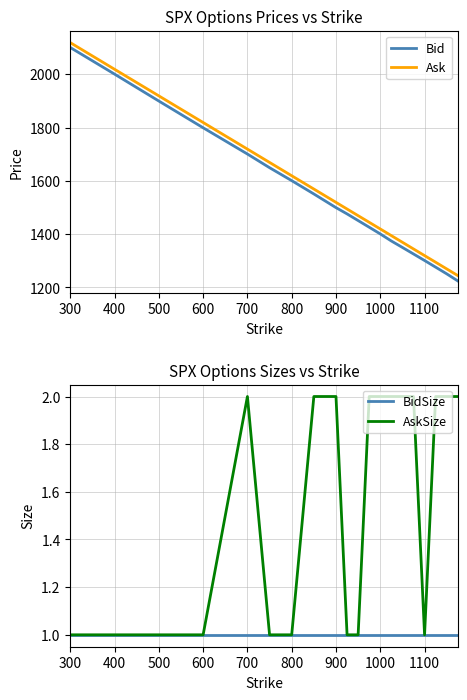

True or false: AskSize and Ask cross at least once.

False